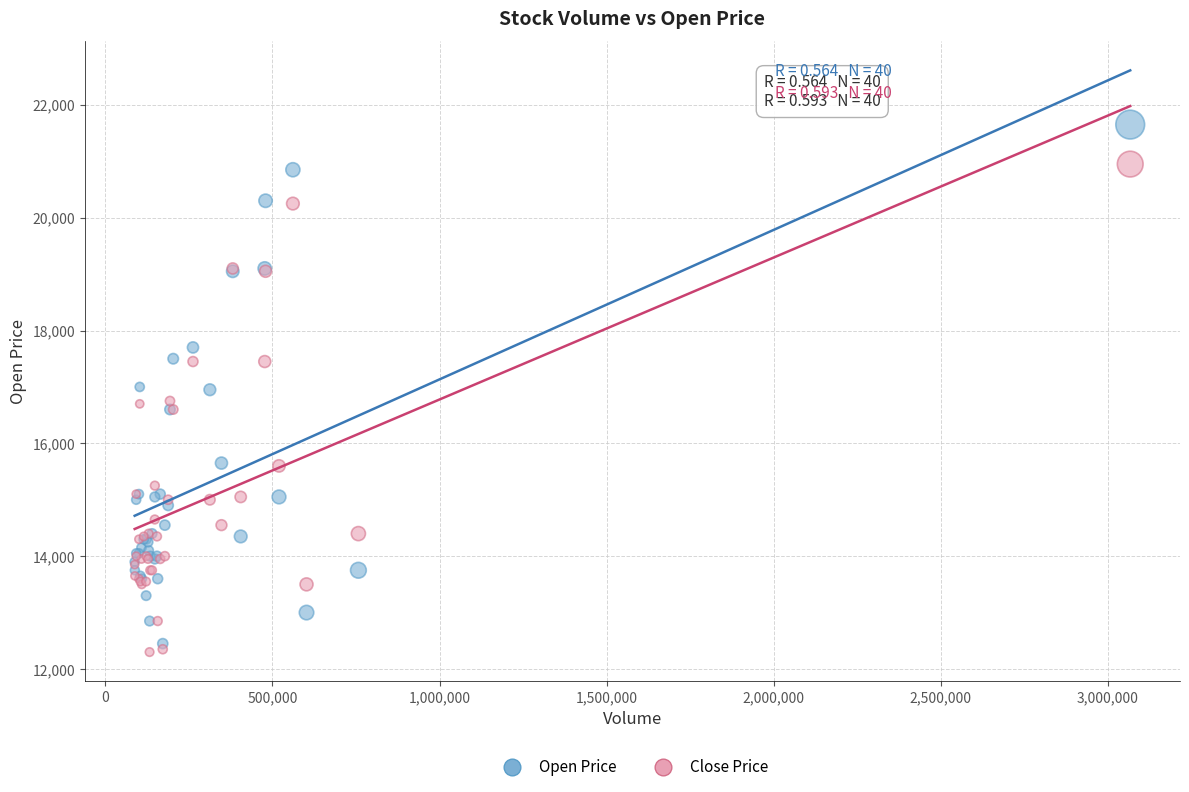

What are all the series names shown in the legend?

Open Price, Close Price